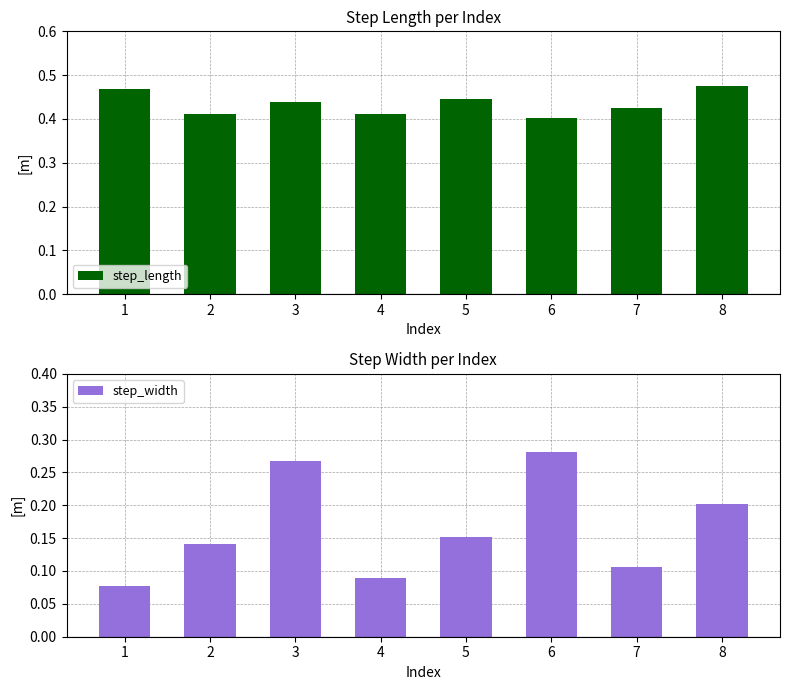

How many bars are there in total?

16